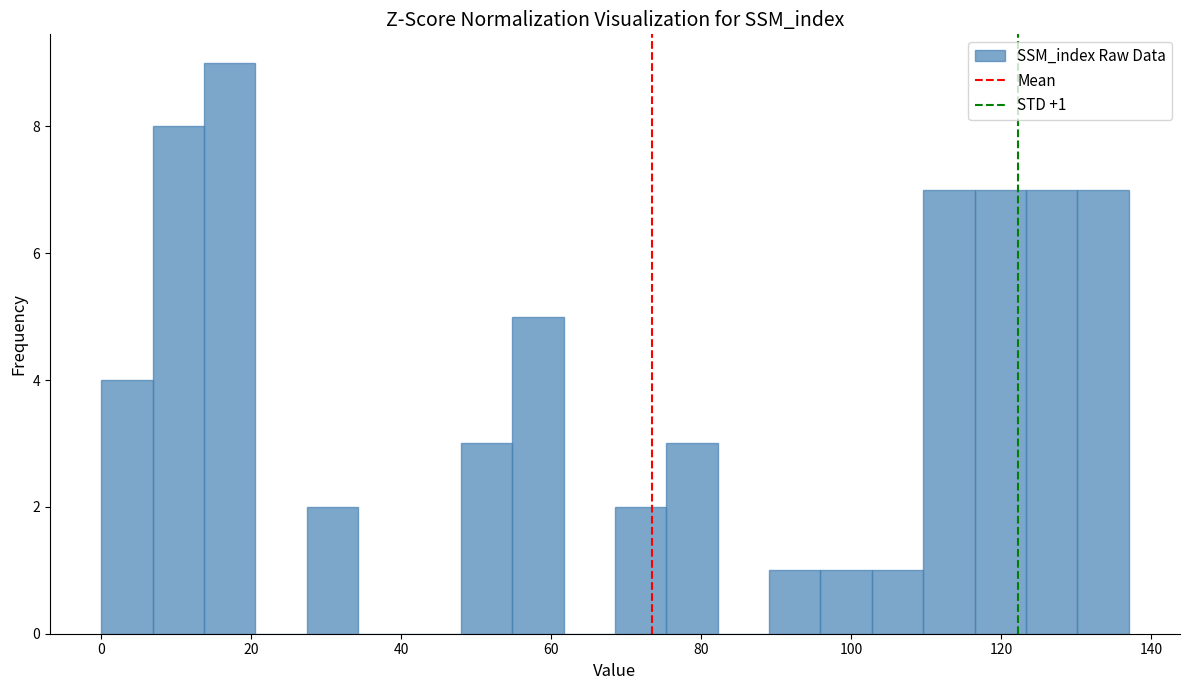

Around what value on the x-axis is the tallest bar? Give the approximate position of its centre, as read against the axis.

18